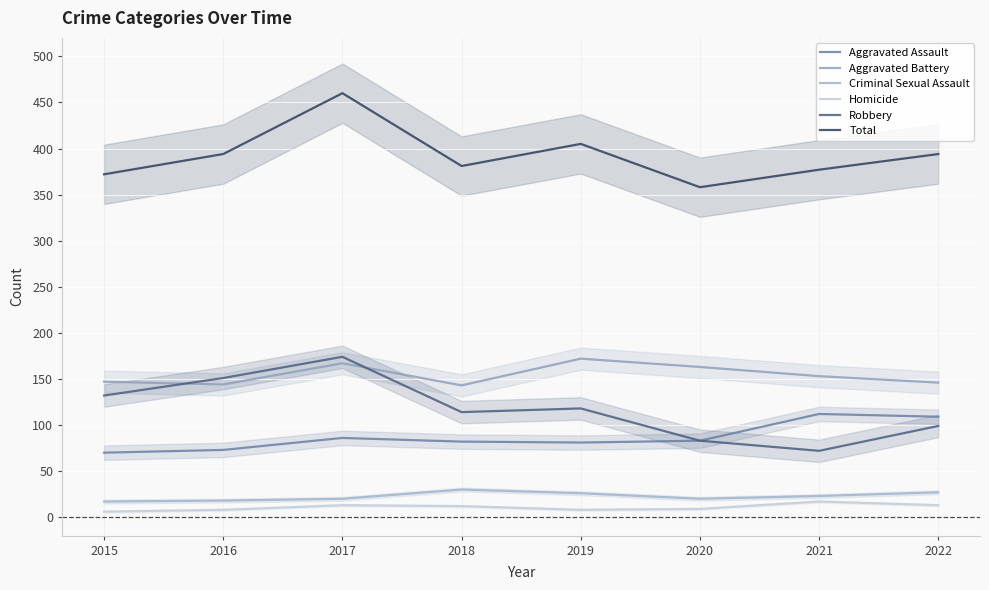

Where is the first local minimum for Aggravated Assault?

2019